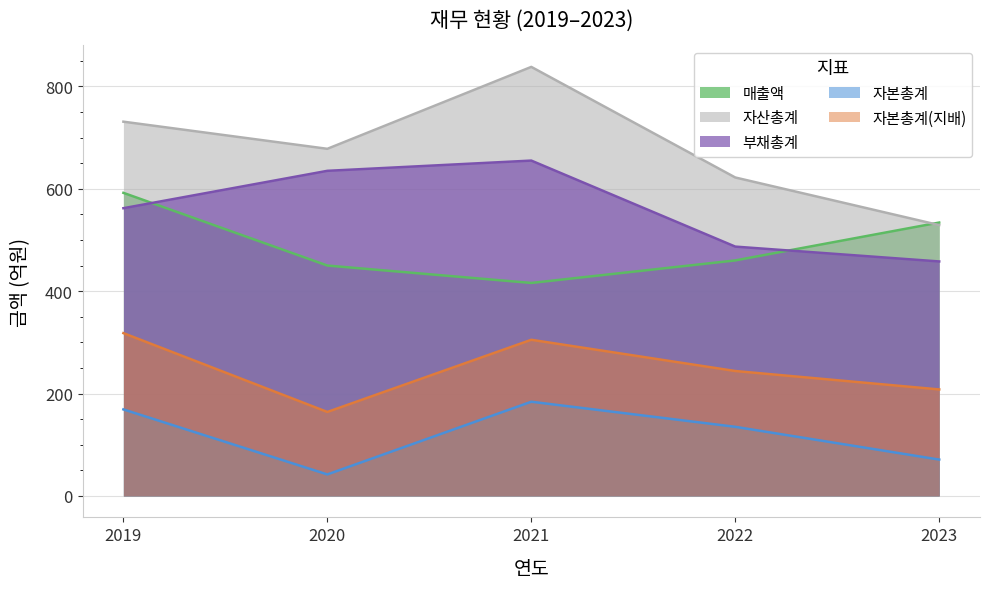

What is the minimum value shown in the chart?

42